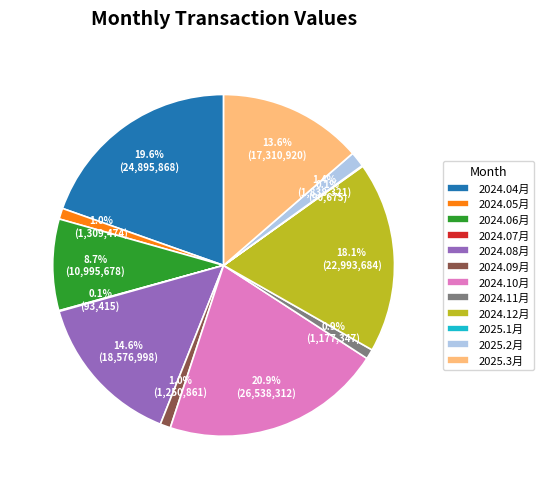

Which has a higher value, 2025.3月 or 2024.12月?

2024.12月